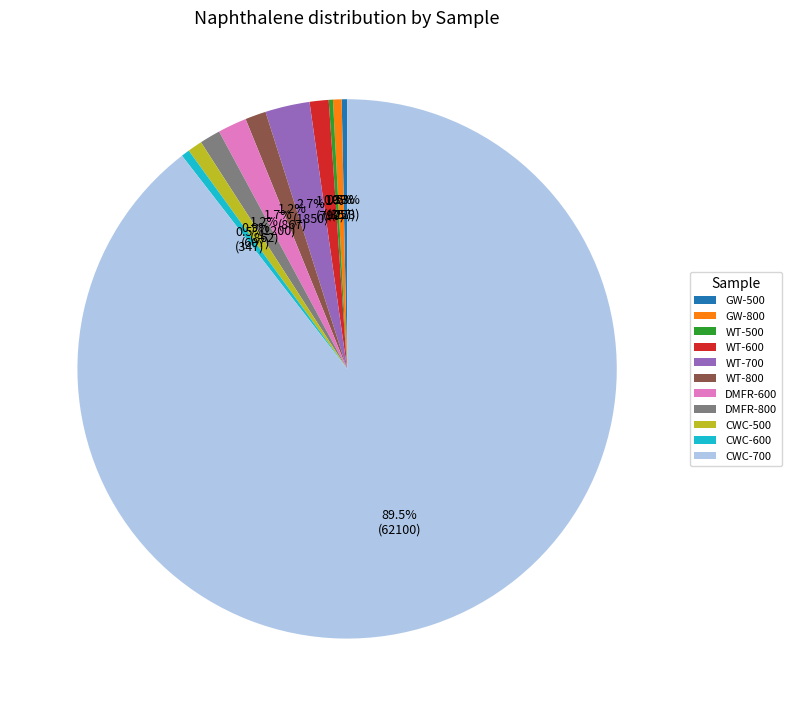

Which category has the biggest portion of the pie?

CWC-700